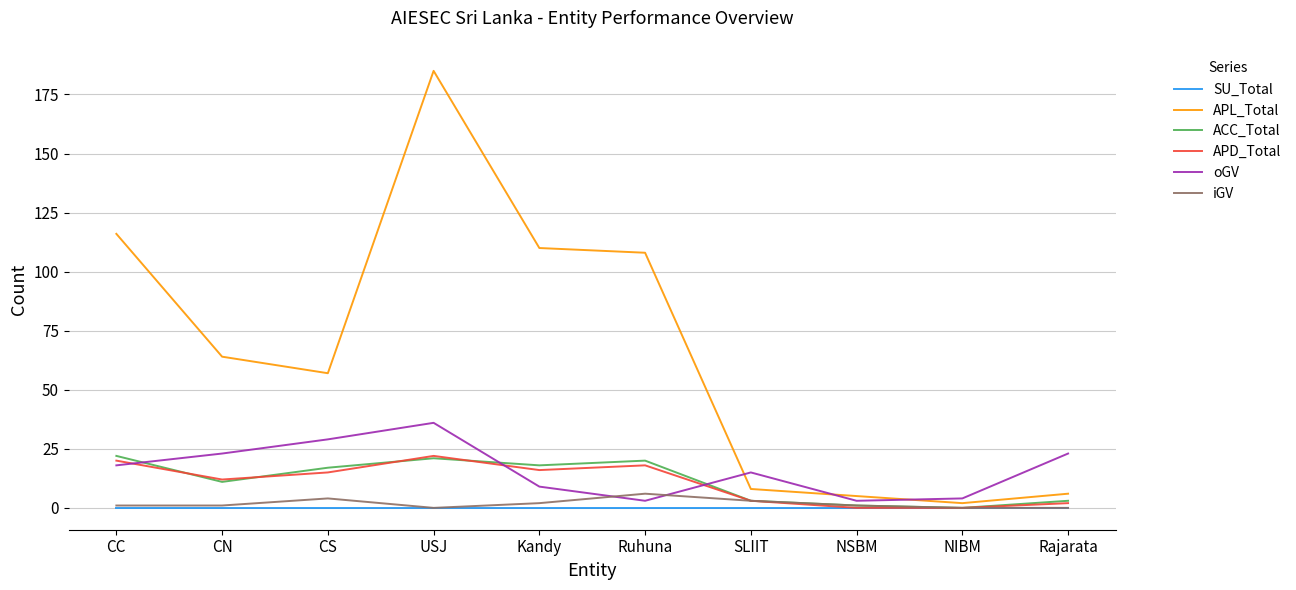

The value of oGV at Rajarata is 23. True or false?

True